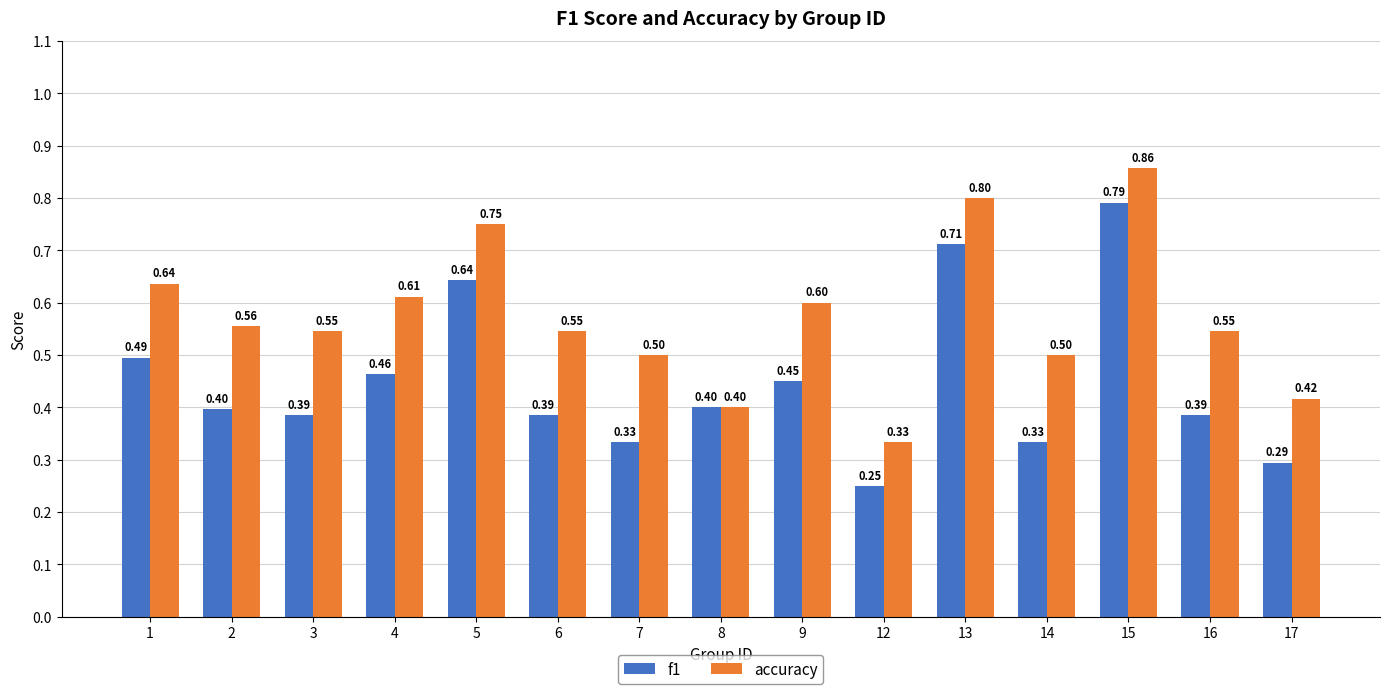

What are all the series names shown in the legend?

f1, accuracy